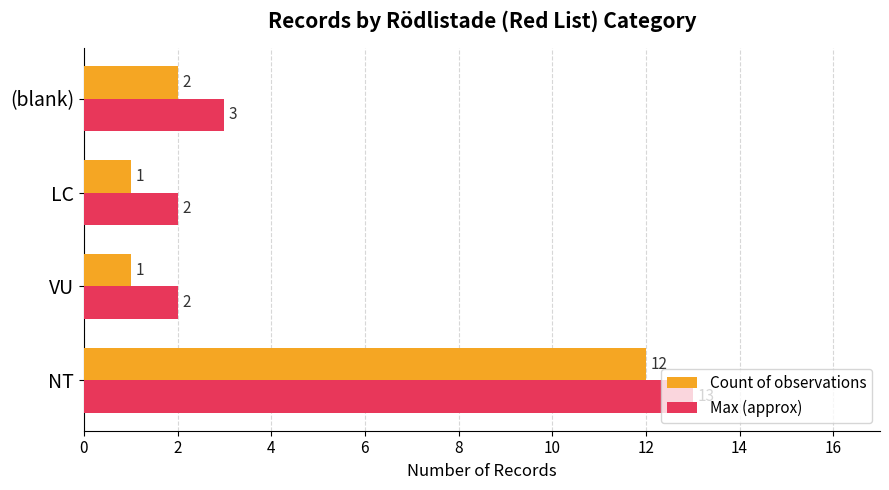

What is the total value across all series at VU?

3